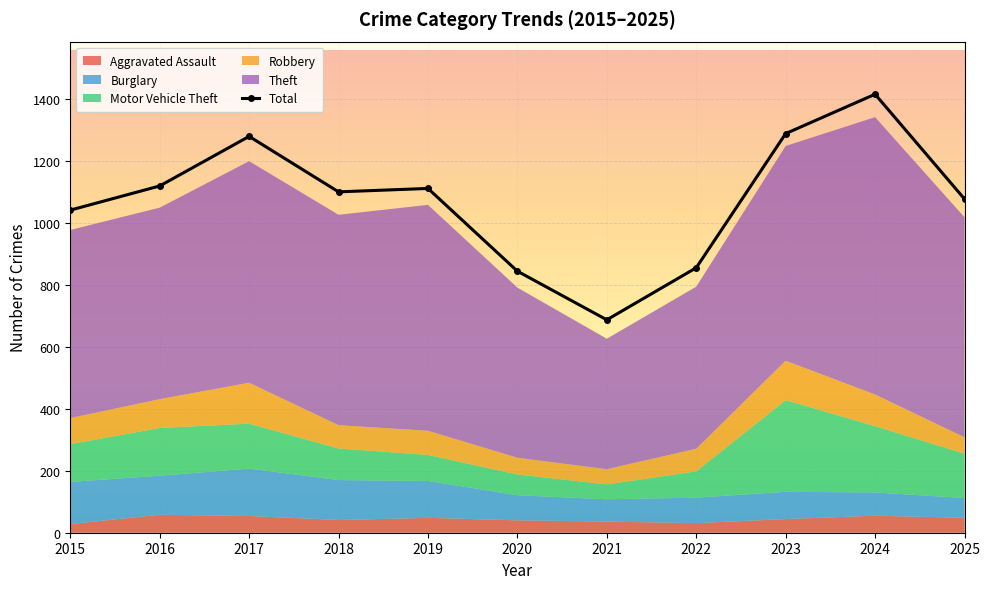

Reading right to left, list all the values displayed in this chart.

1077	1415	1288	855	687	844	1111	1100	1279	1119	1041